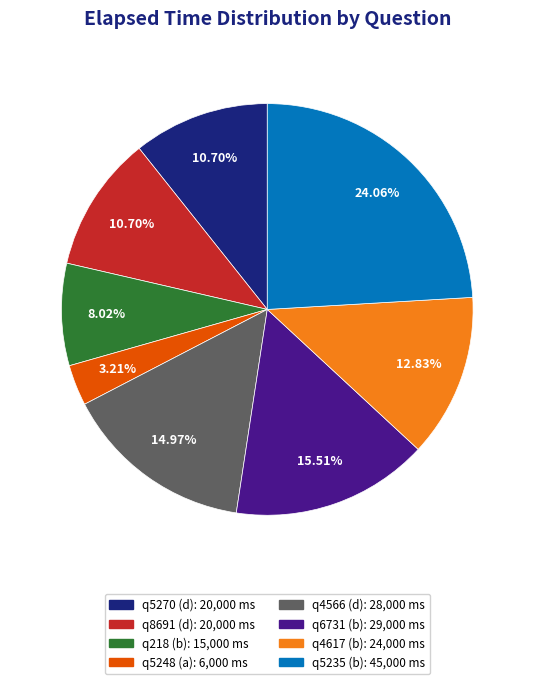

Is it true that q218 (b) is 21% of the pie?

False